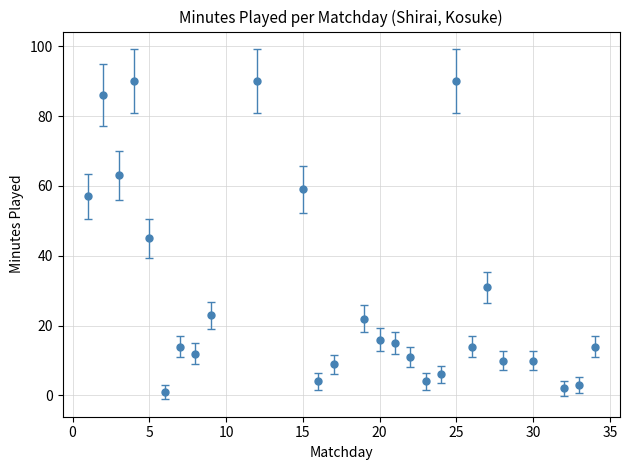

What is the difference between the second highest and minimum values?

89